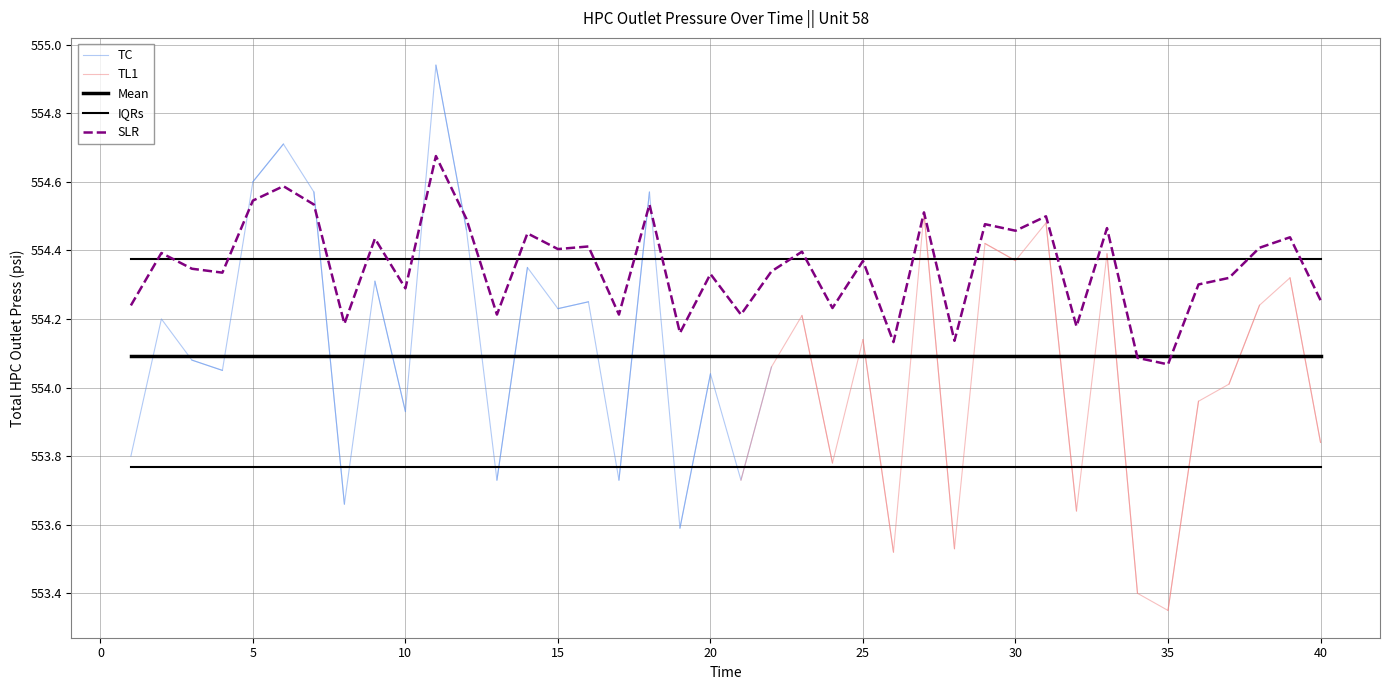

At which category does the chart reach its minimum across all series?

35